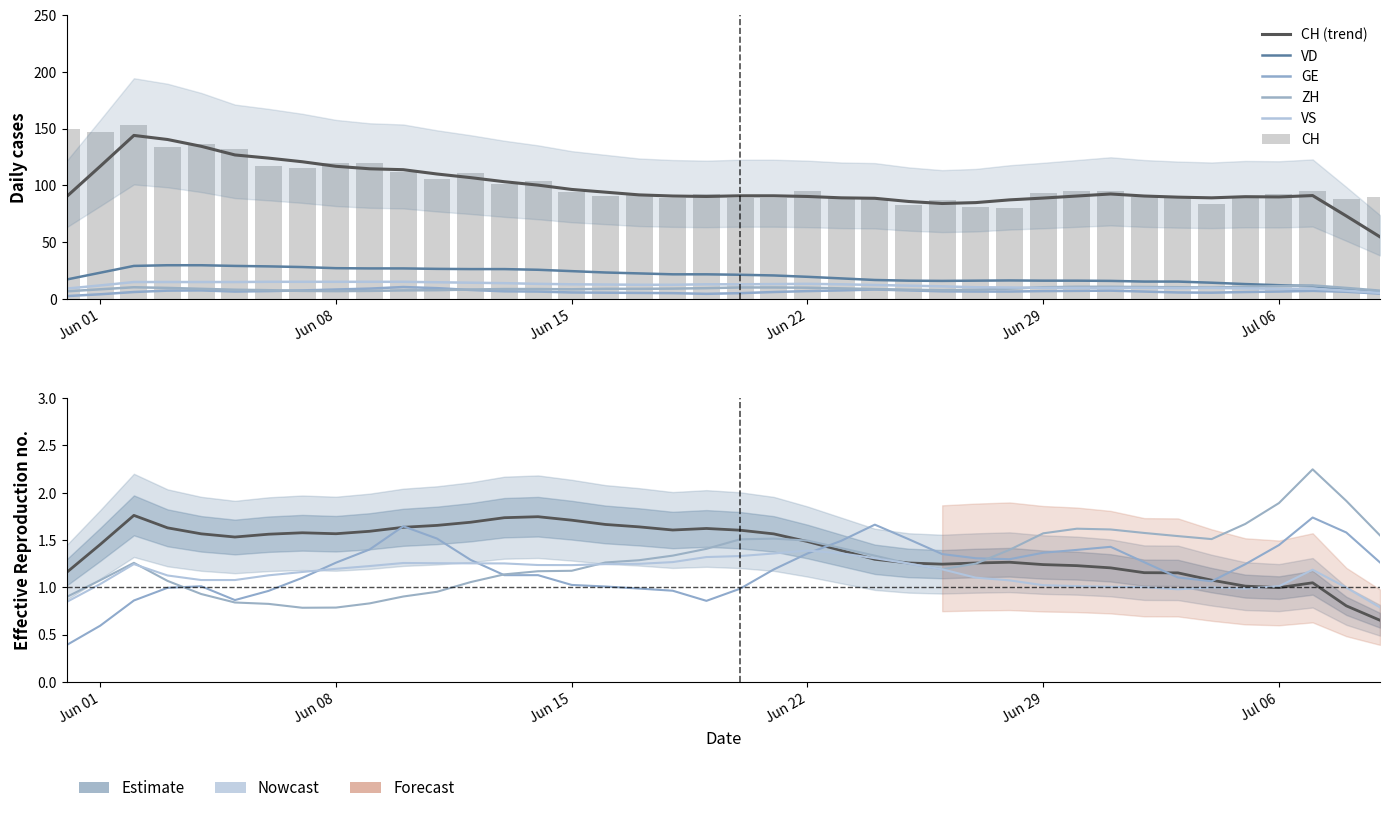

Between 2 and 23, which is larger?

2